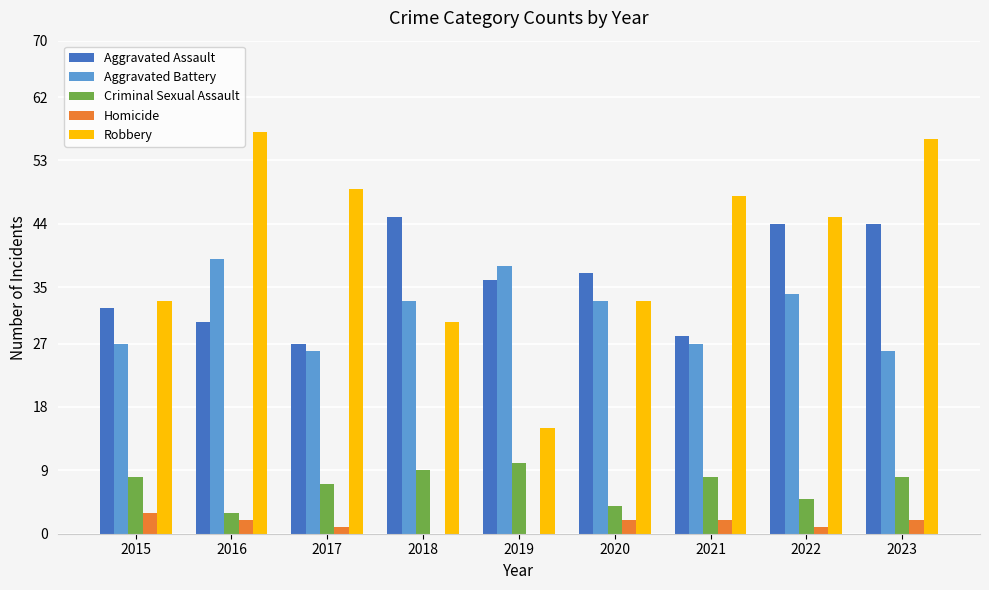

Which series has the largest total across all categories?

Robbery